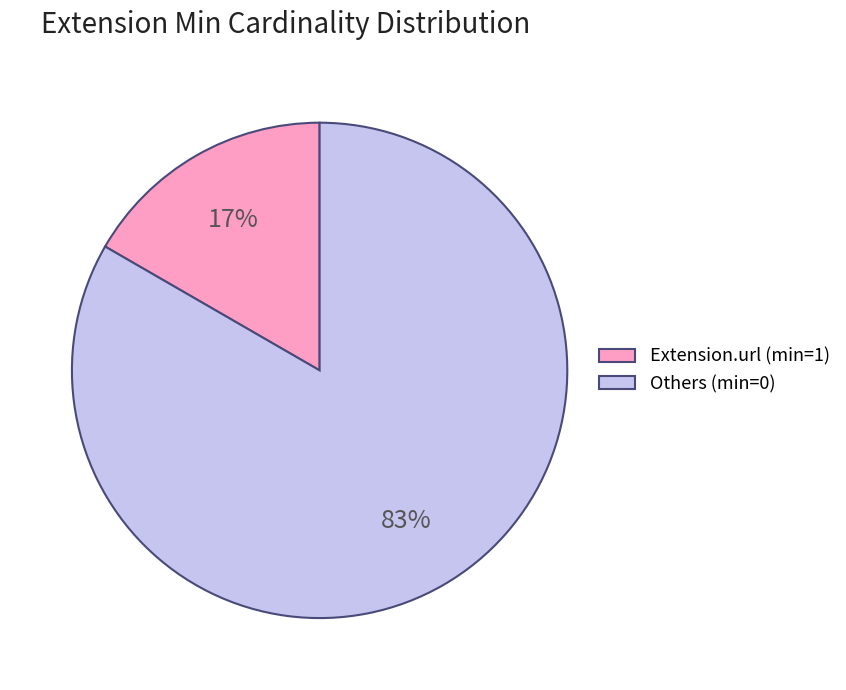

To the nearest percent, what is the combined percentage of Others (min=0) and Extension.url (min=1)?

100%